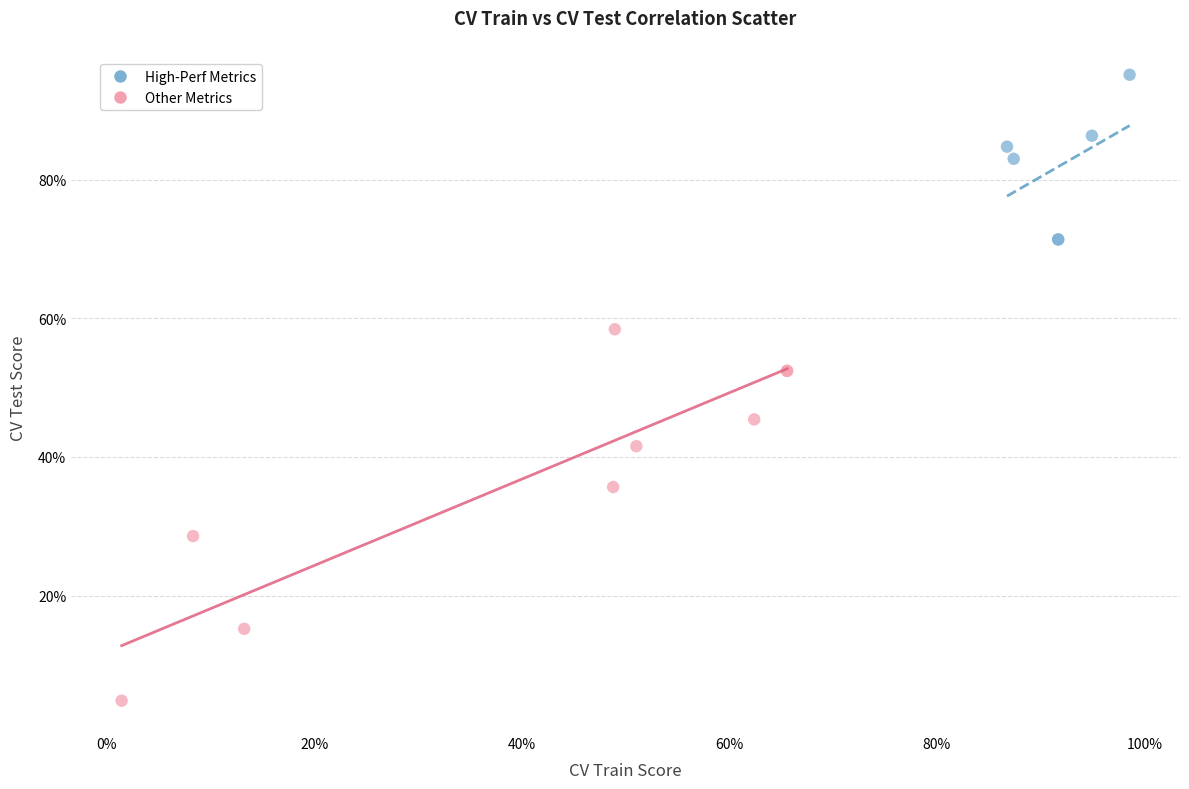

Which series reaches the minimum Y coordinate?

Other Metrics